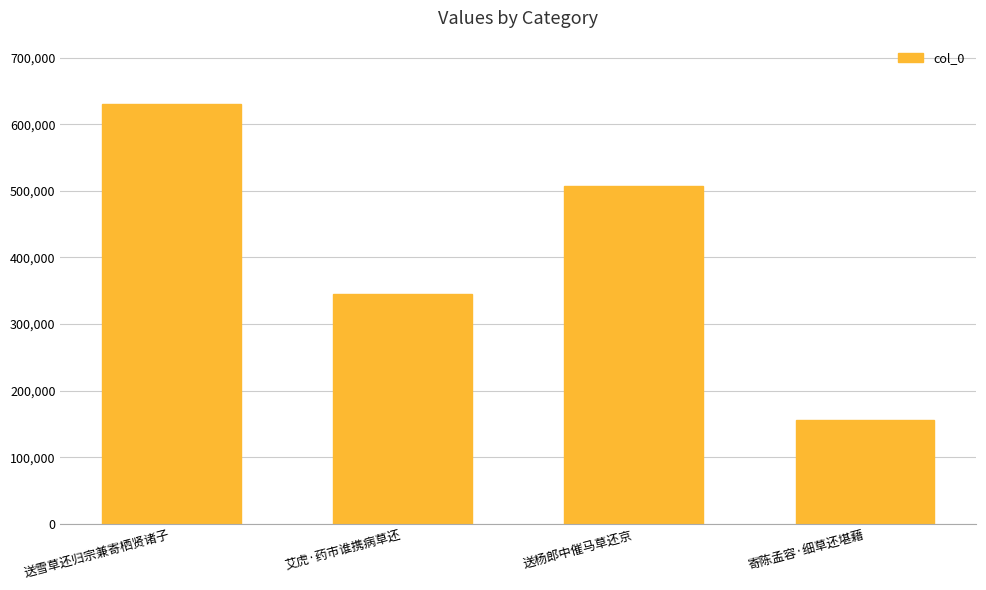

What is the sum of all values?

1638703